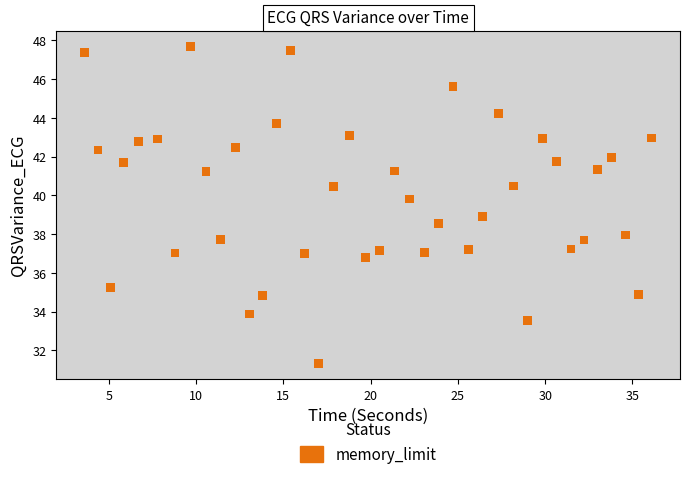

What is the range of Y values (max minus min)?

16.3